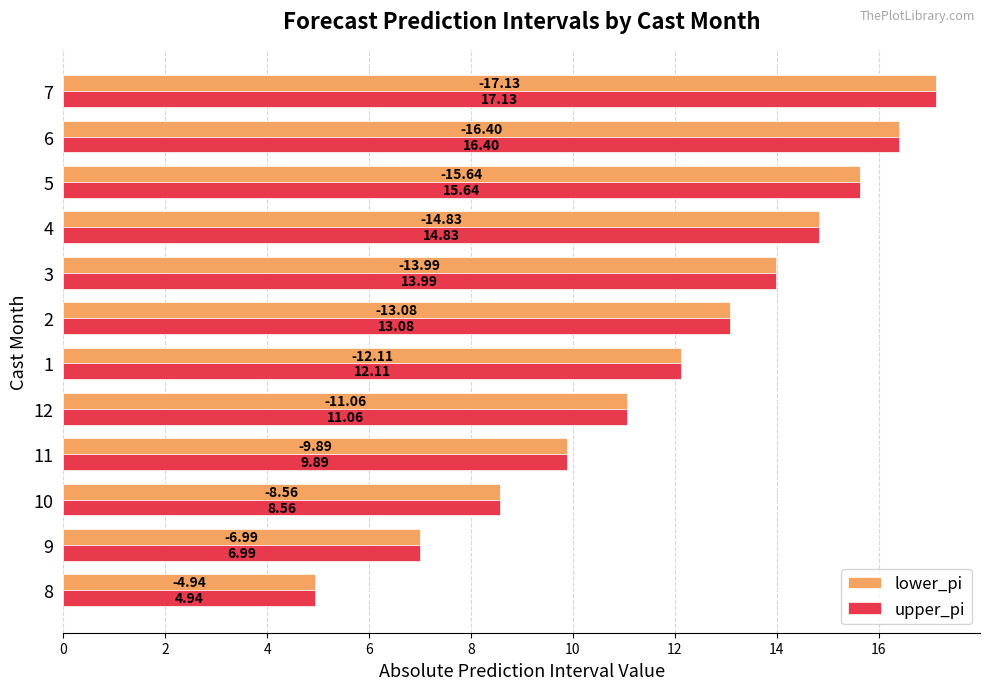

What is the sum of the upper_pi values at 8 and 6?

21.3